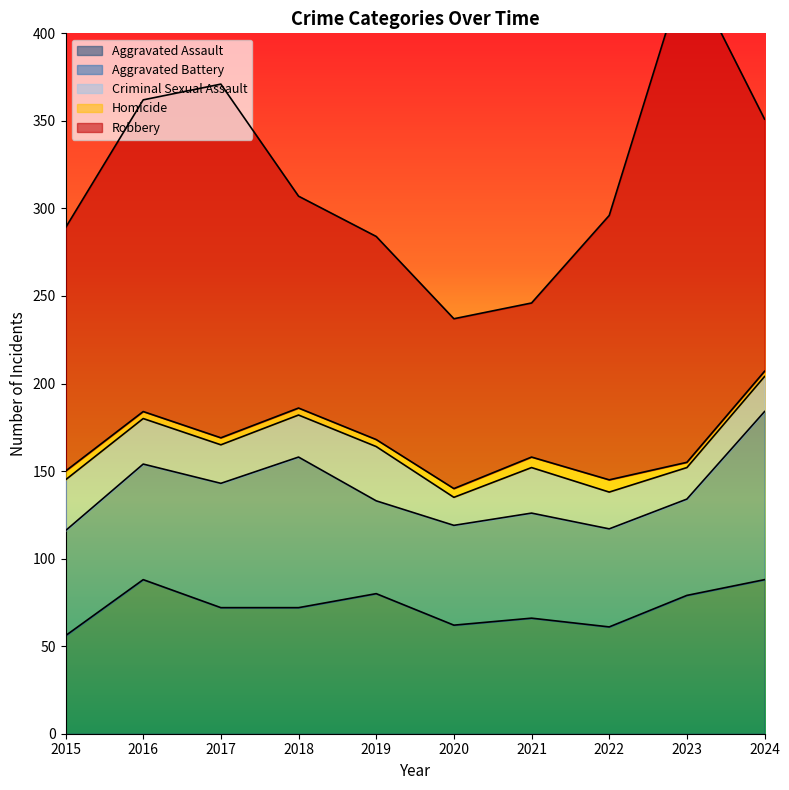

At which label does Aggravated Battery reach its peak?

2024